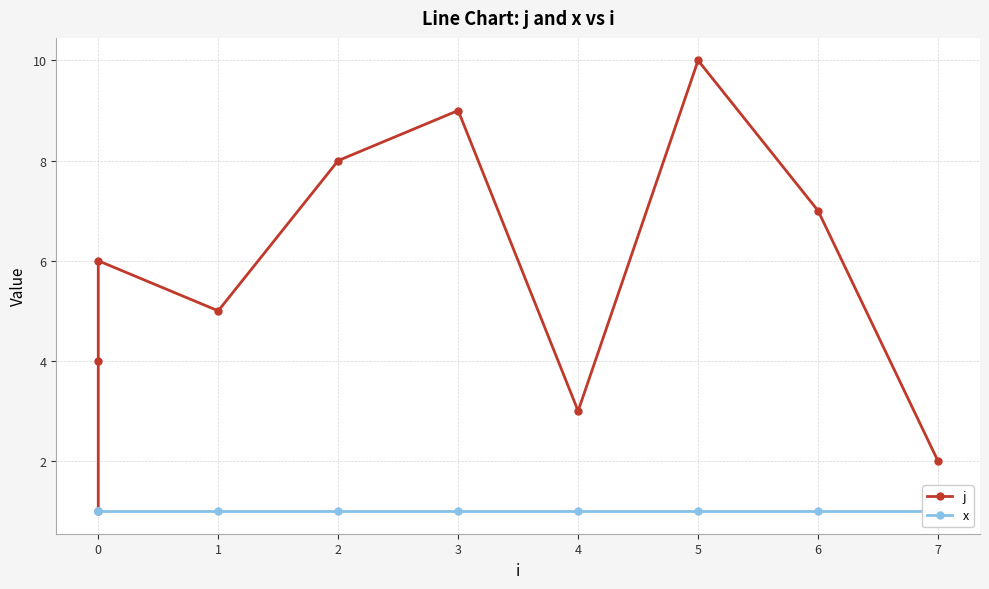

Is the value of j at 2 greater than the value of x at 3?

Yes